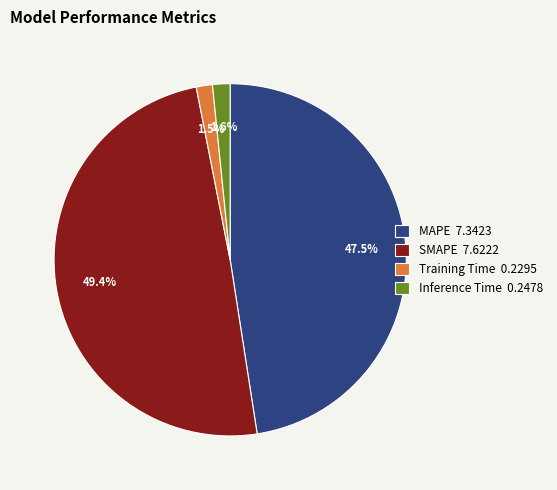

Between MAPE 7.3423 and Inference Time 0.2478, which is larger?

MAPE 7.3423